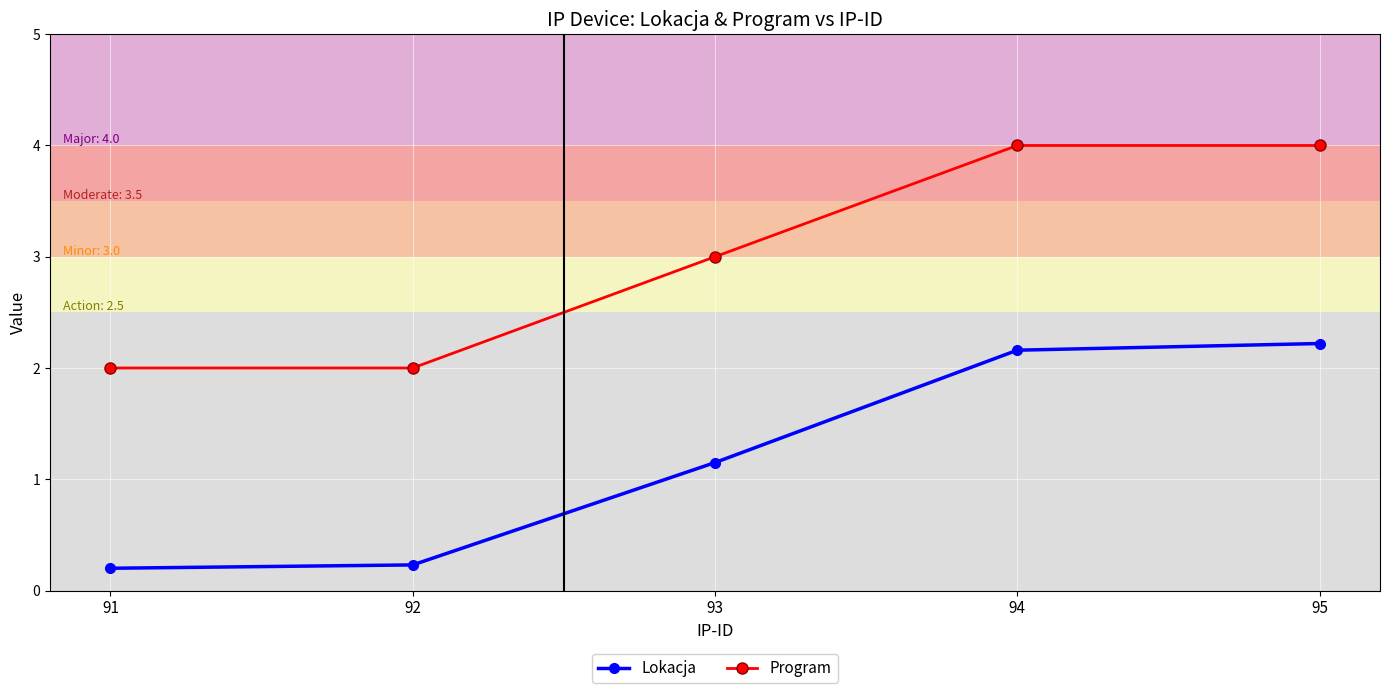

What is the total value across all series at 95?

6.2